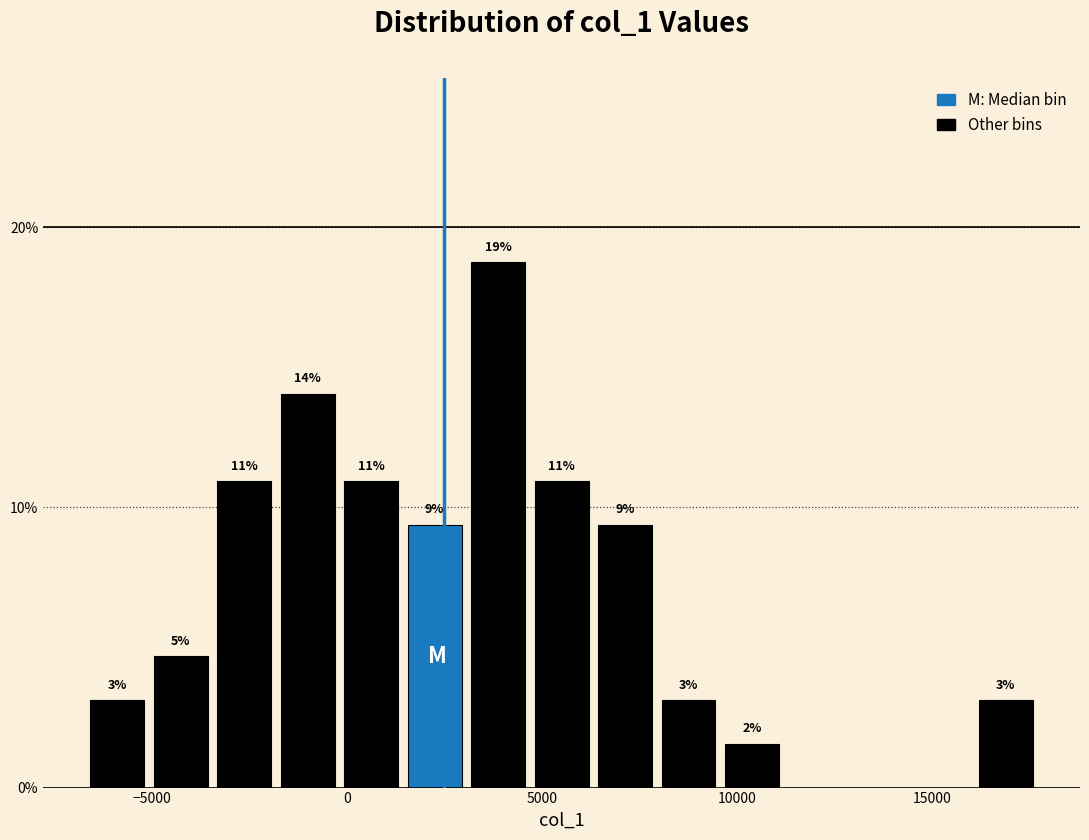

Read against the x-axis, roughly where is the centre of the tallest bar?

4000